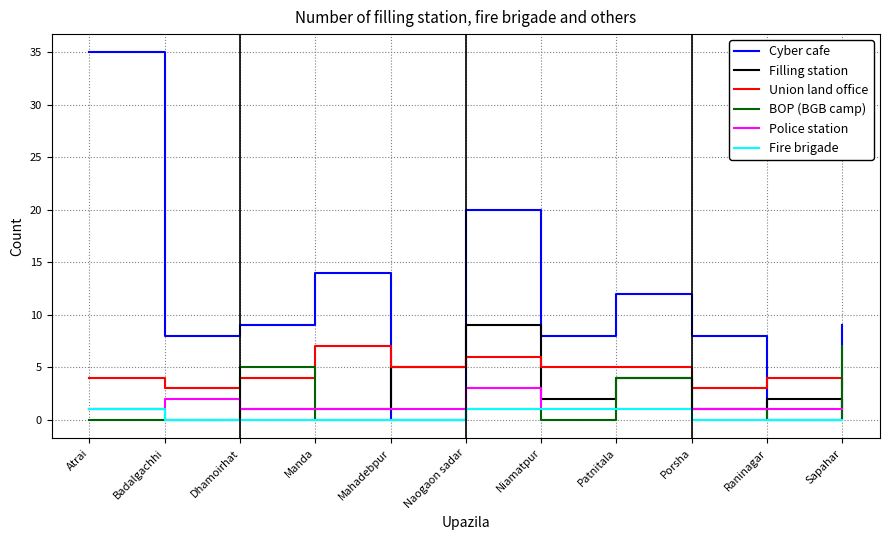

How many distinct data groups are displayed?

6